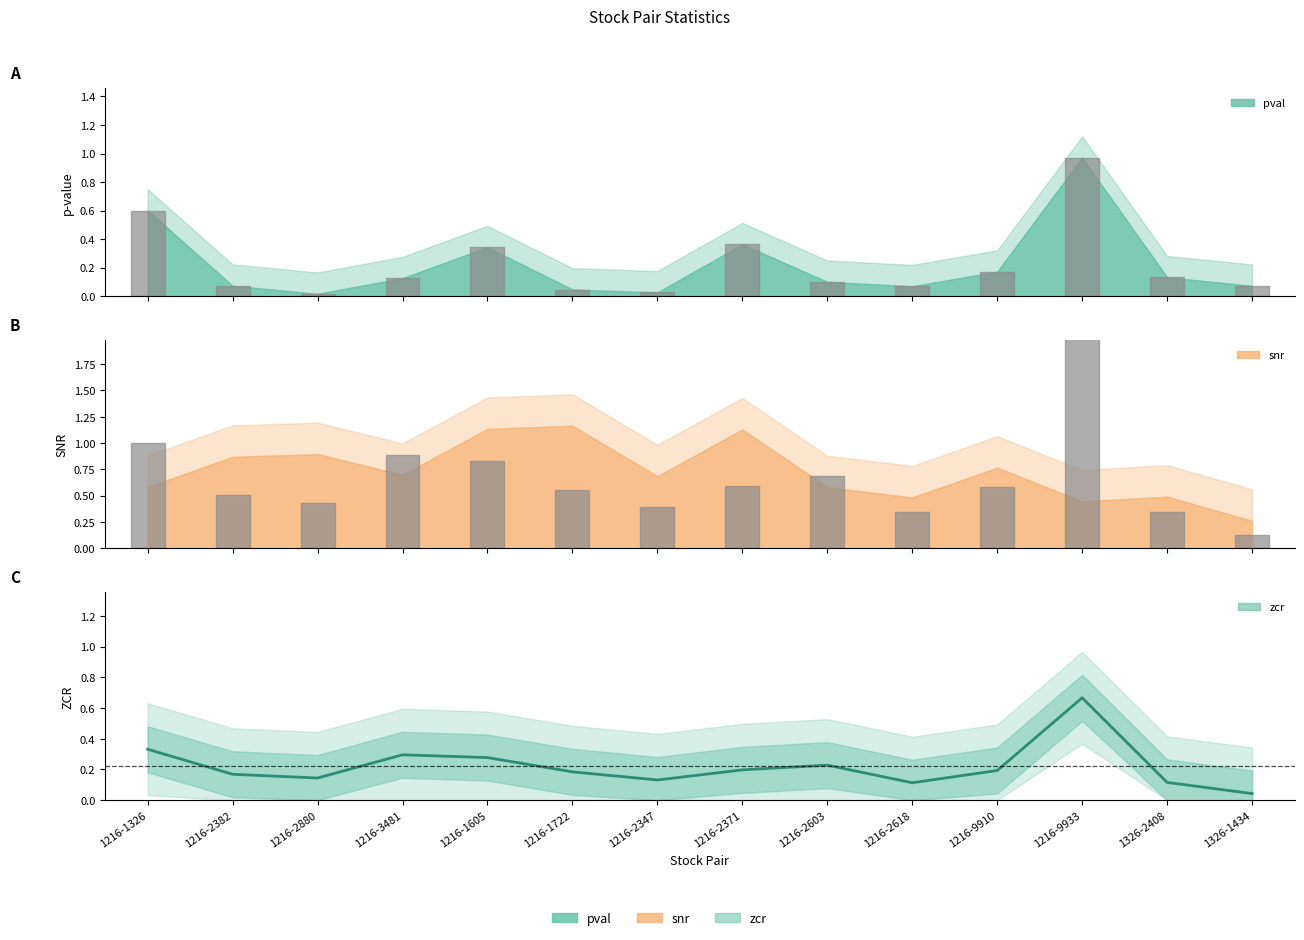

The chart shows a value of 0.1 at 1216-2880. True or false?

False